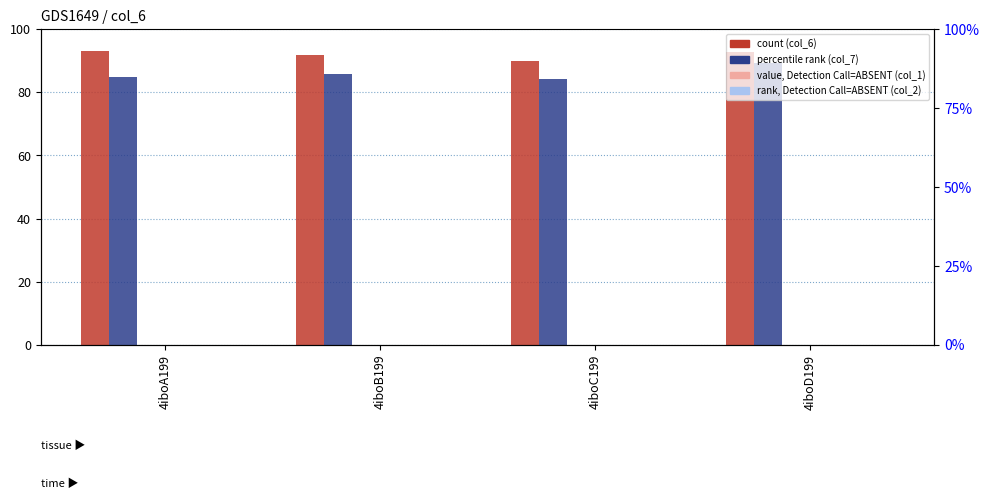

What is the label of the 2nd bar from the right?

4iboC199